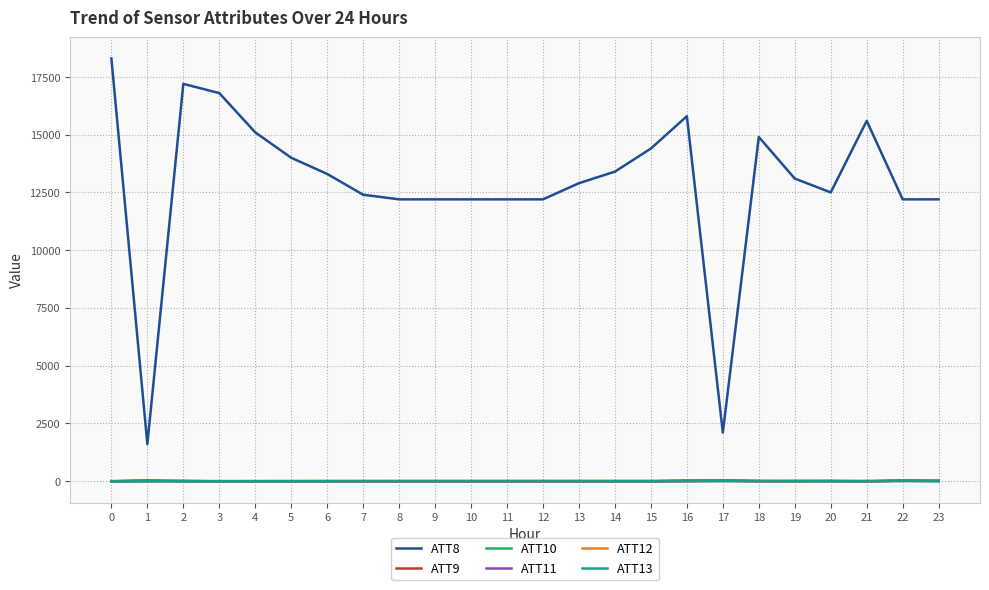

Which category has the lowest value in the ATT8 series?

1